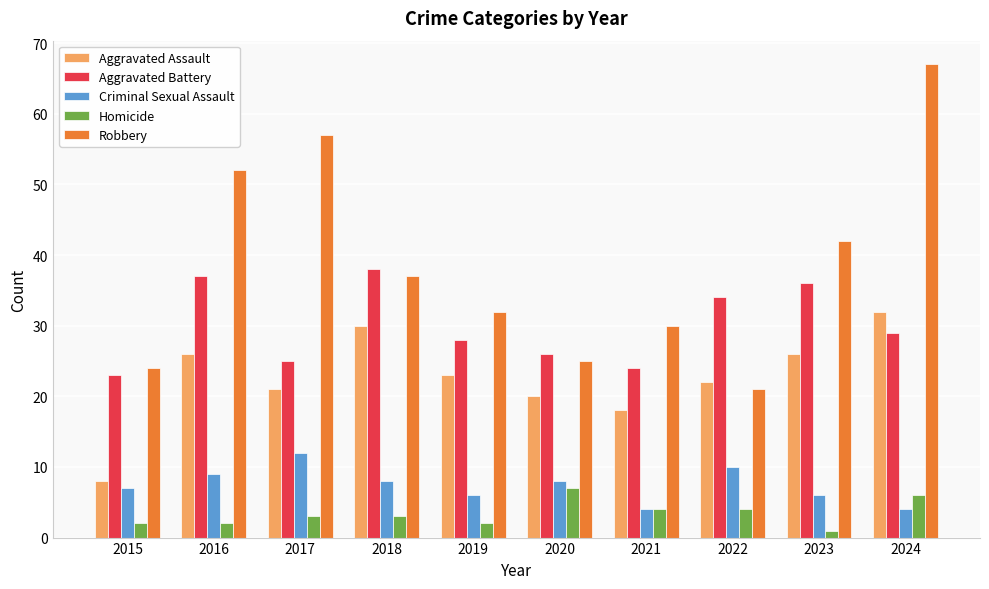

Reading right to left, what are all the values shown in this chart?

Aggravated Assault: 32	26	22	18	20	23	30	21	26	8
Aggravated Battery: 29	36	34	24	26	28	38	25	37	23
Criminal Sexual Assault: 4	6	10	4	8	6	8	12	9	7
Homicide: 6	1	4	4	7	2	3	3	2	2
Robbery: 67	42	21	30	25	32	37	57	52	24